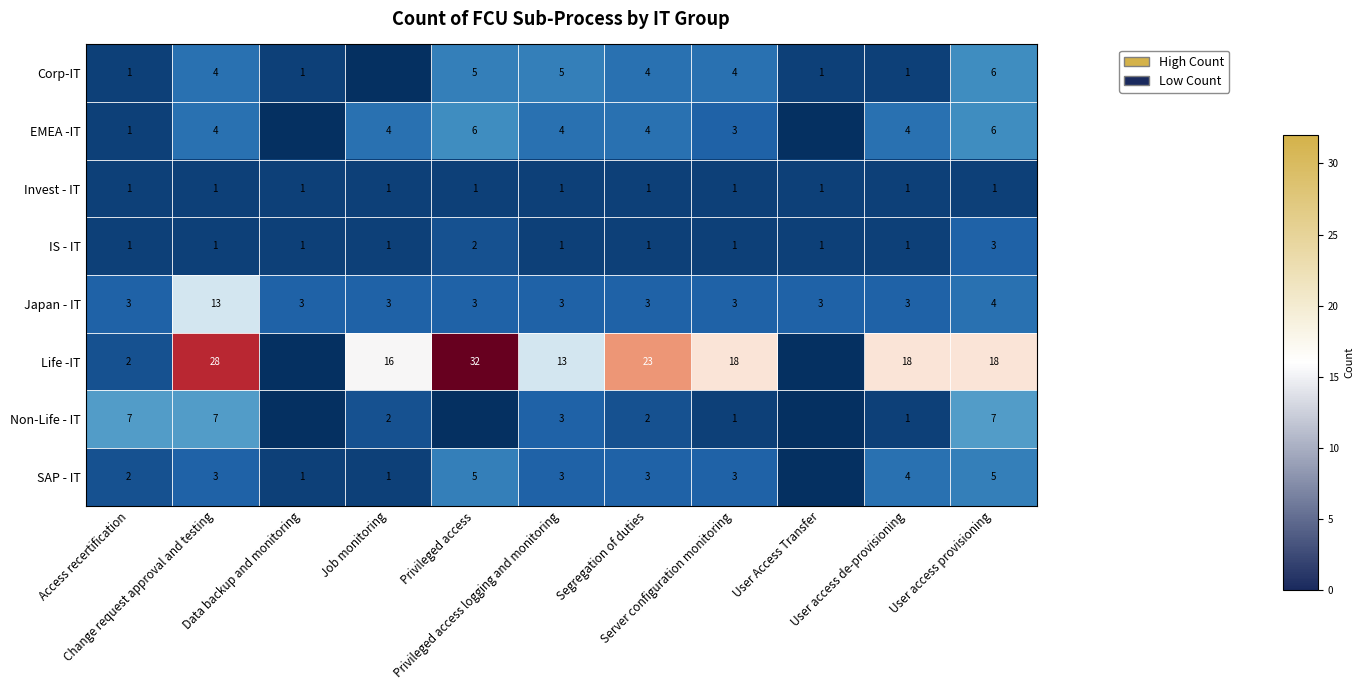

What is the sum of all Japan - IT values?

44